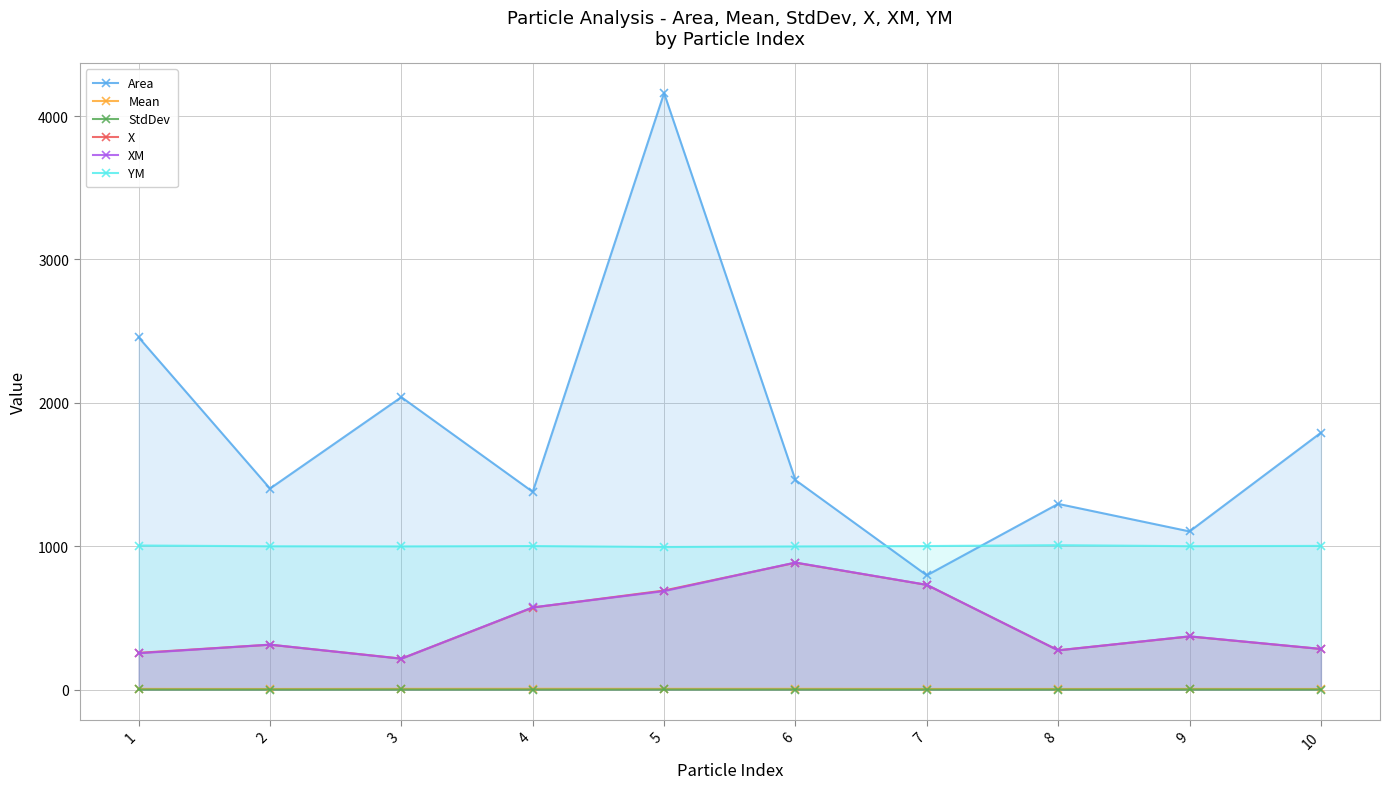

What are all the series names shown in the legend?

Area, Mean, StdDev, X, XM, YM